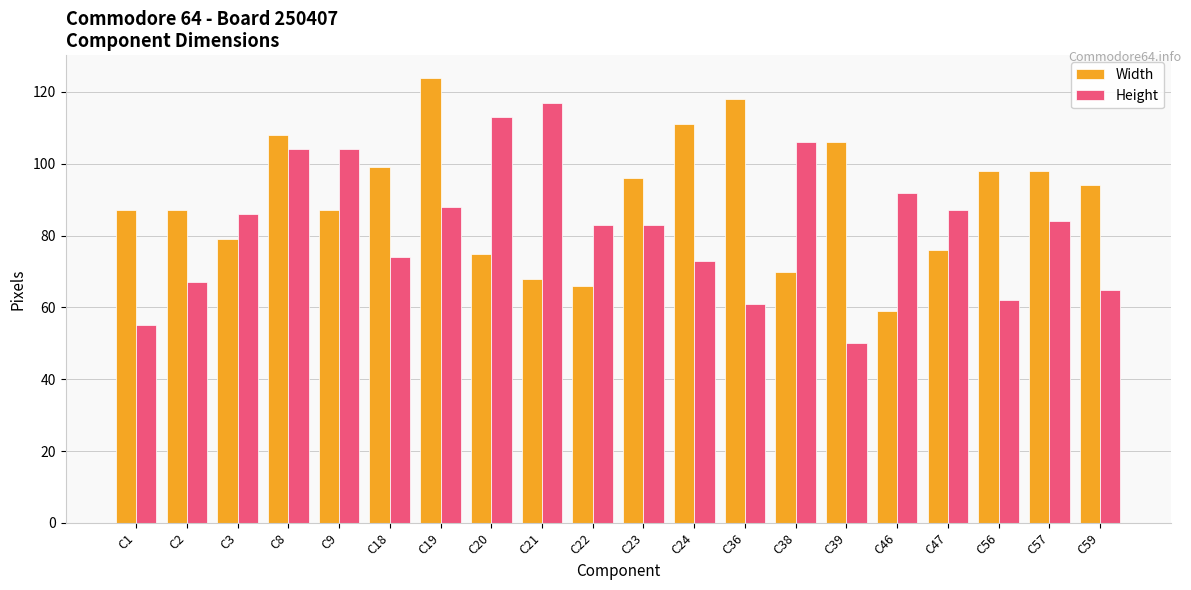

How many bars are there in total?

40